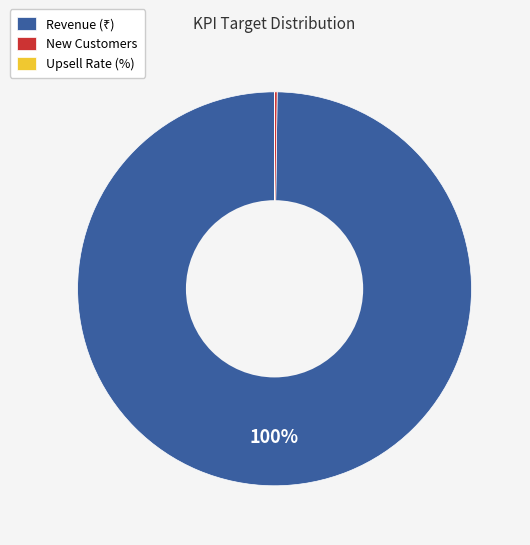

To the nearest percent, what is the average slice percentage?

33%